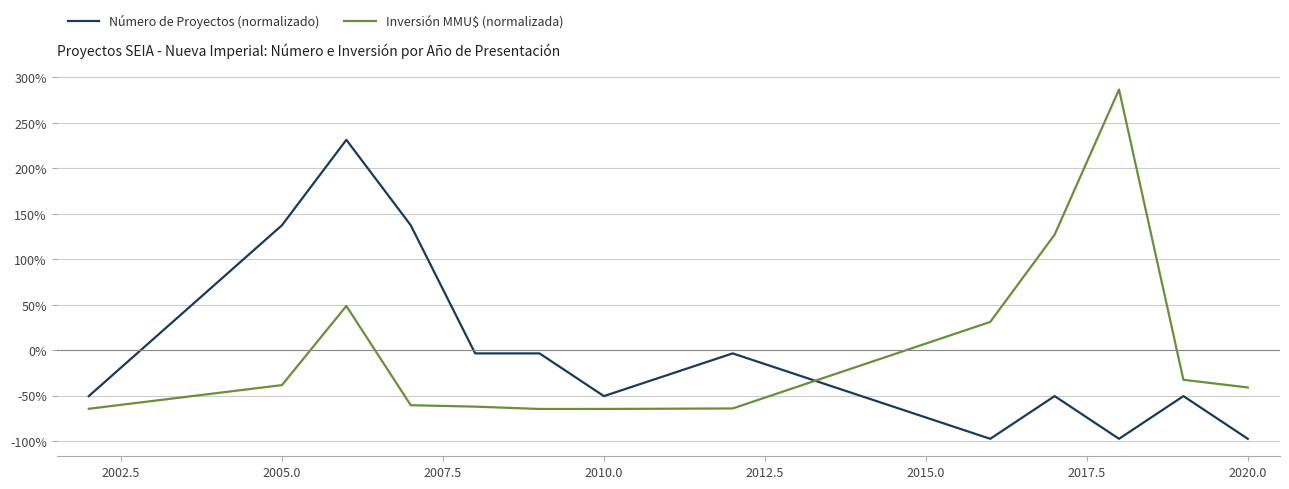

What is the smallest value displayed?

-97.6